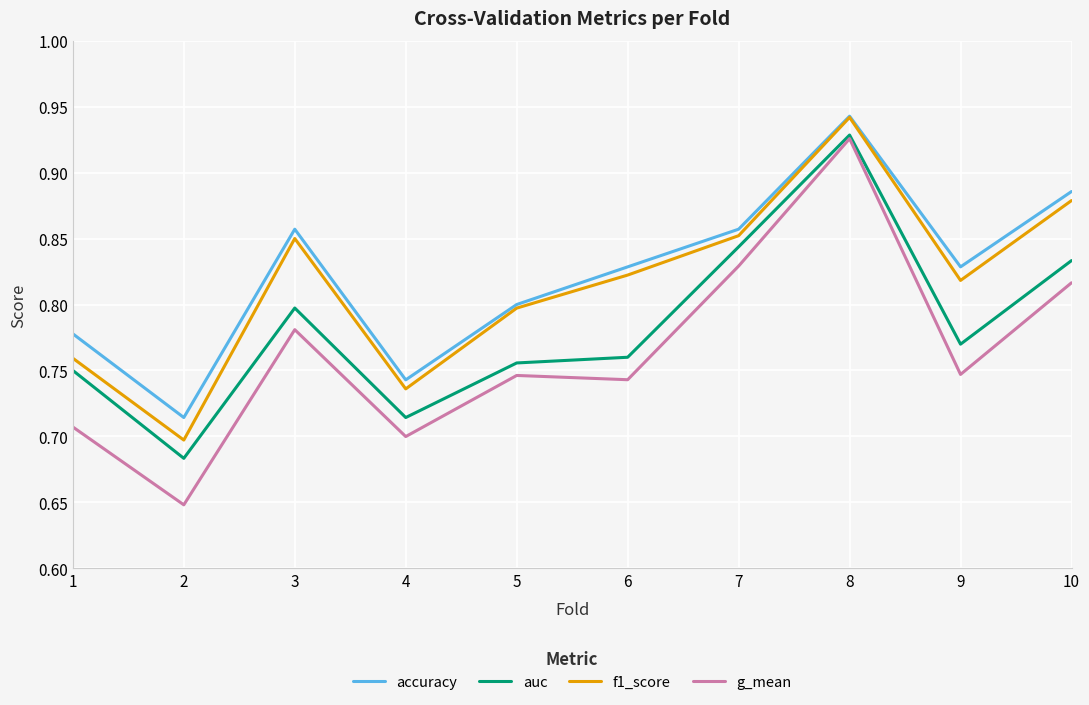

At which label does accuracy reach its peak?

8